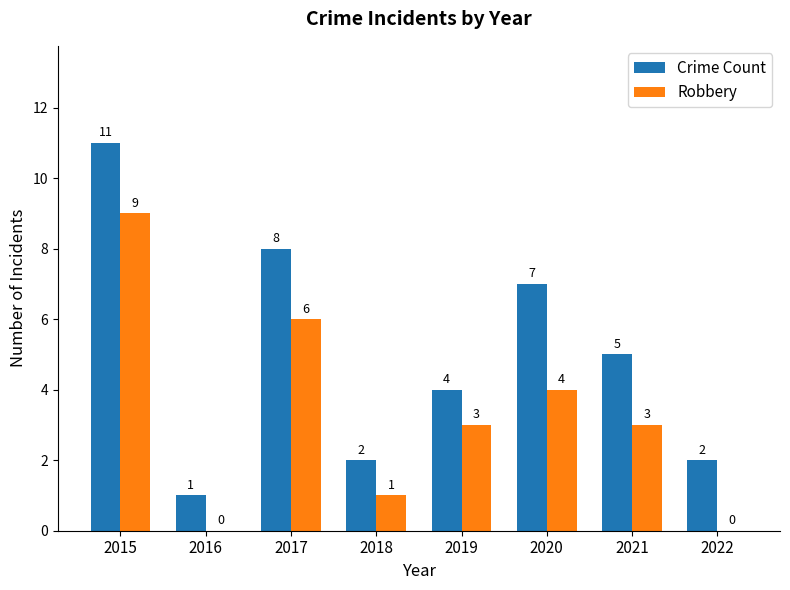

Which category has the highest value in the Crime Count series?

2015